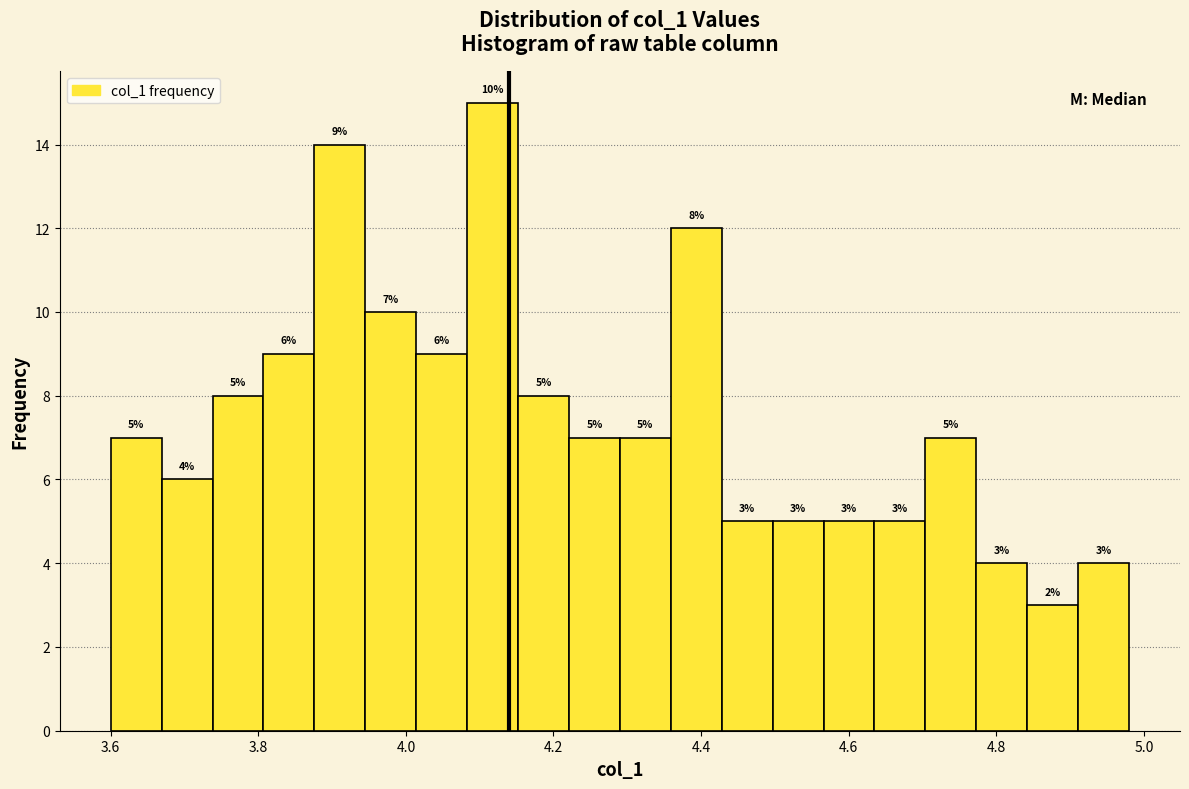

Around what value on the x-axis is the tallest bar? Give the approximate position of its centre, as read against the axis.

4.12